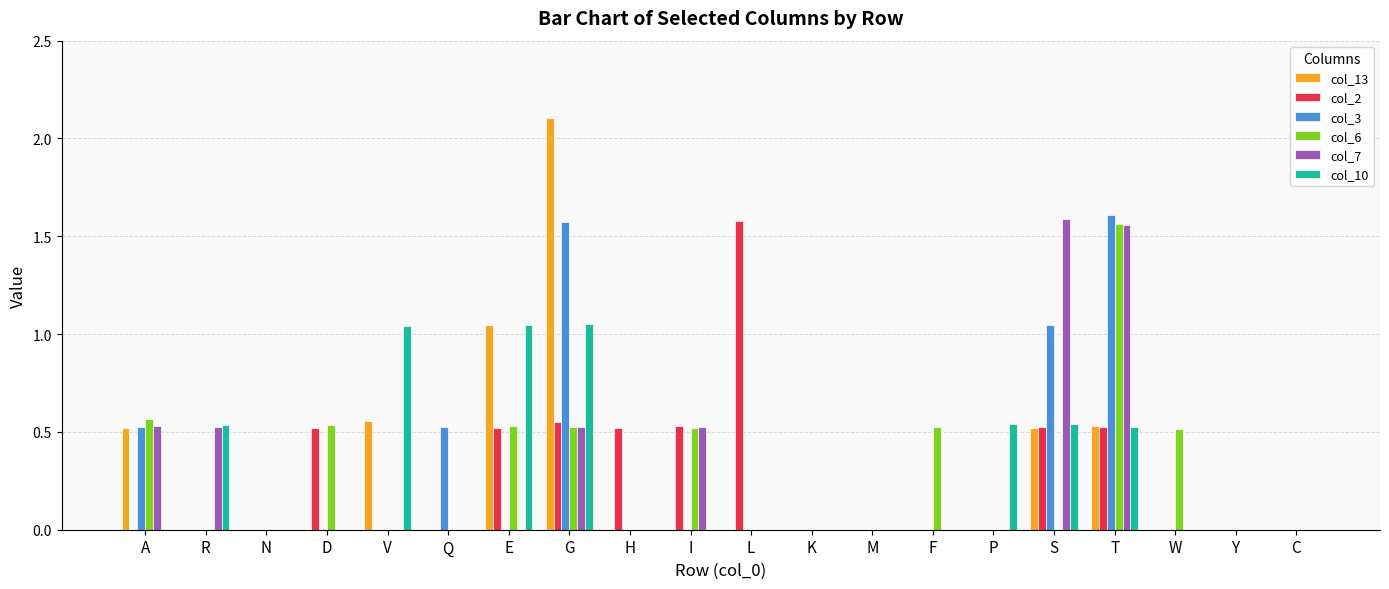

Between G and L, which series saw the biggest shift?

col_13